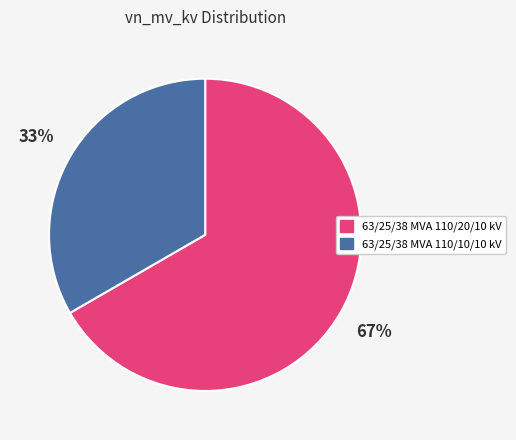

Rank the categories by value from highest to lowest.

63/25/38 MVA 110/20/10 kV, 63/25/38 MVA 110/10/10 kV